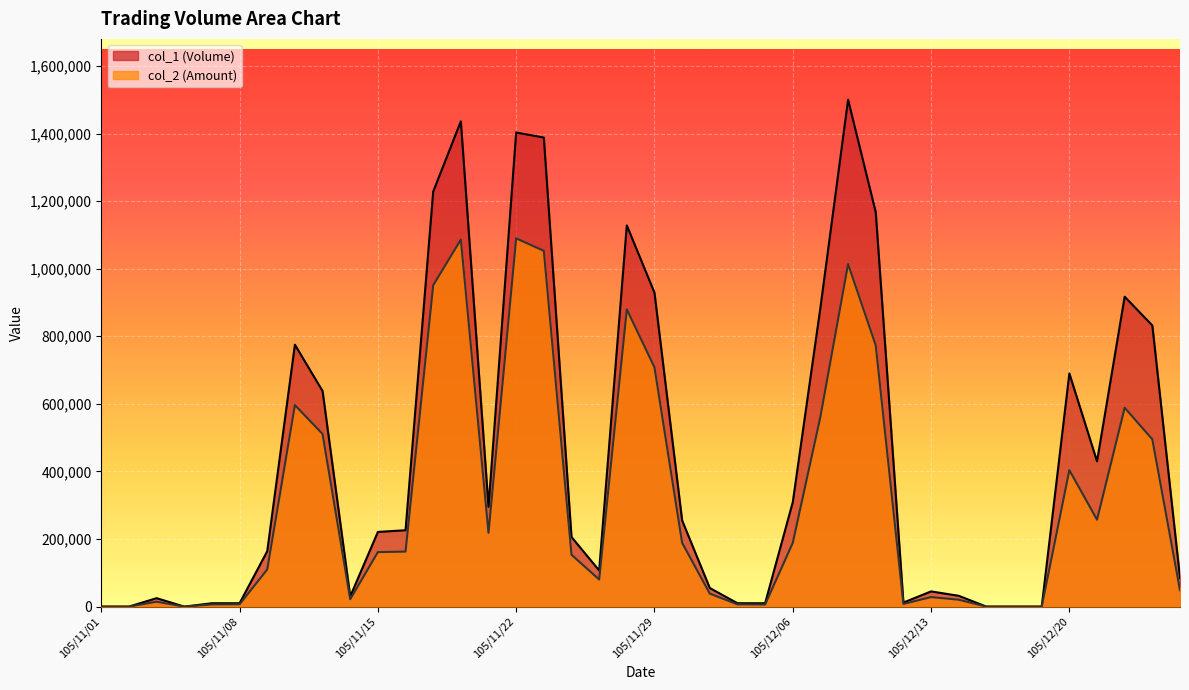

True or false: col_2 (Amount) and col_1 (Volume) cross at least once.

False